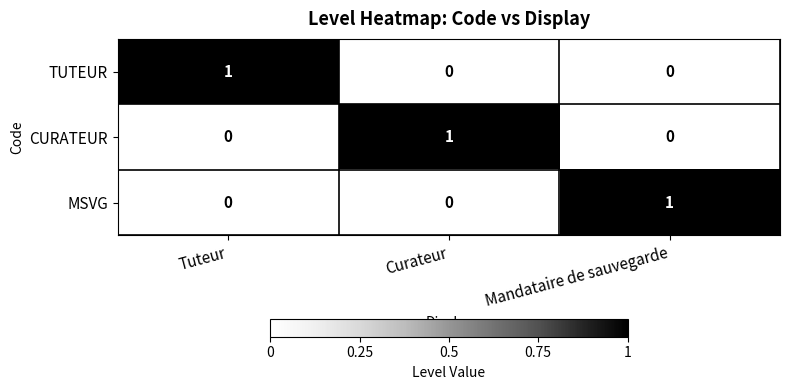

At how many categories does at least one series exceed 0?

3